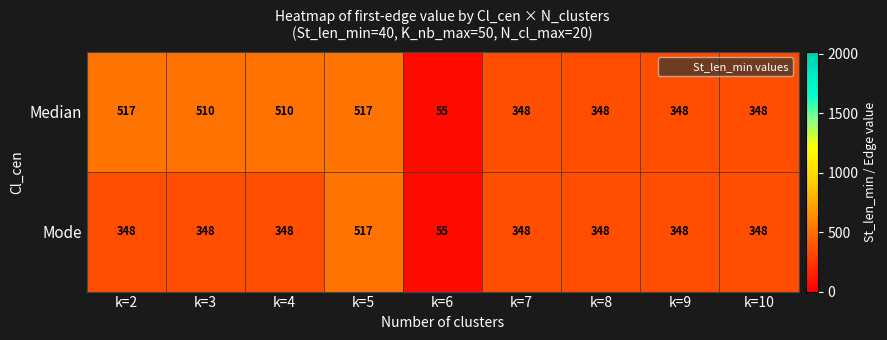

Which category has the lowest value across all series?

k=6